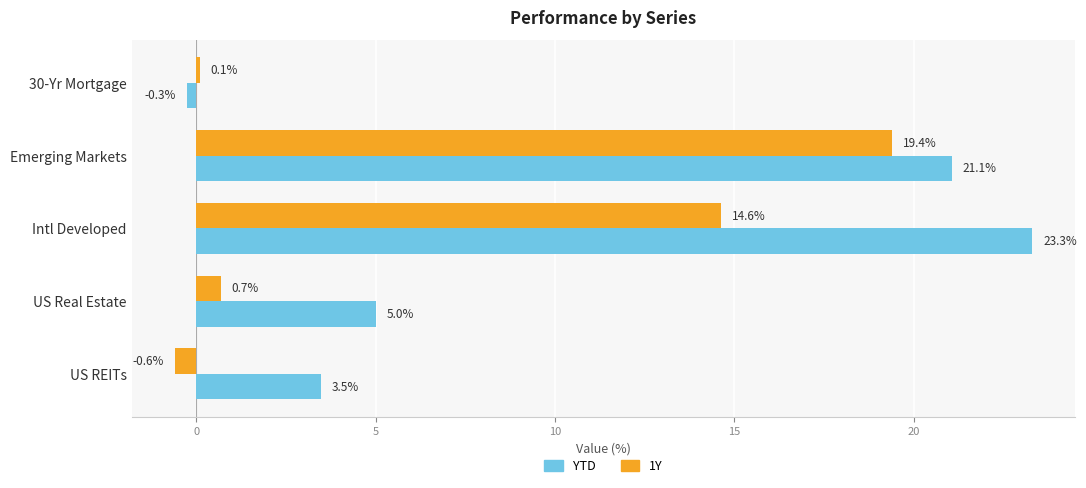

What are all the series names shown in the legend?

YTD, 1Y